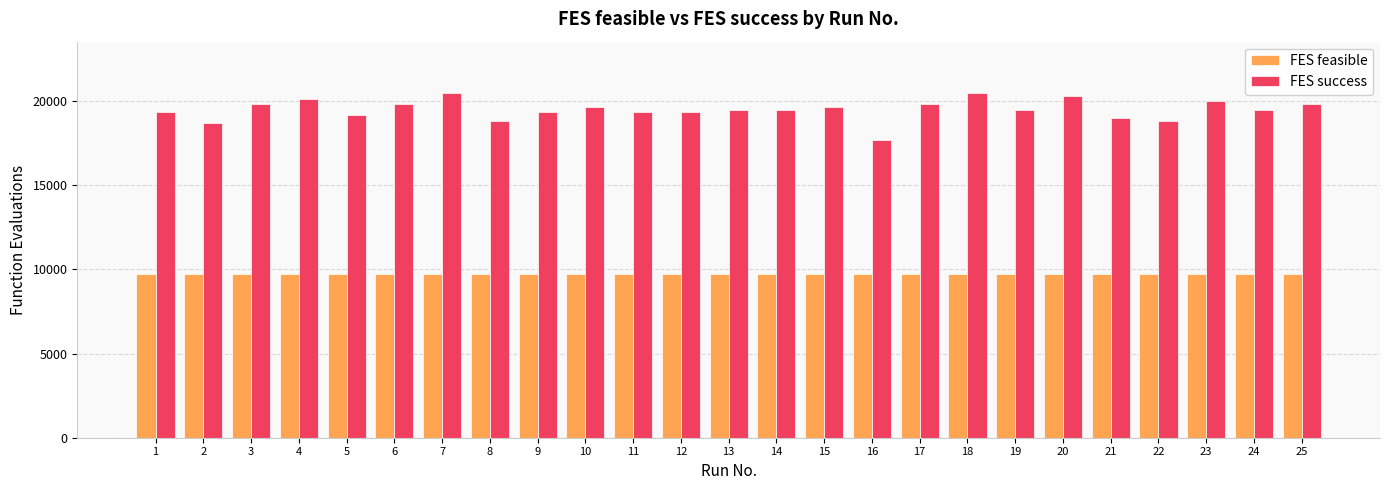

Read the FES feasible value at 15.

9715